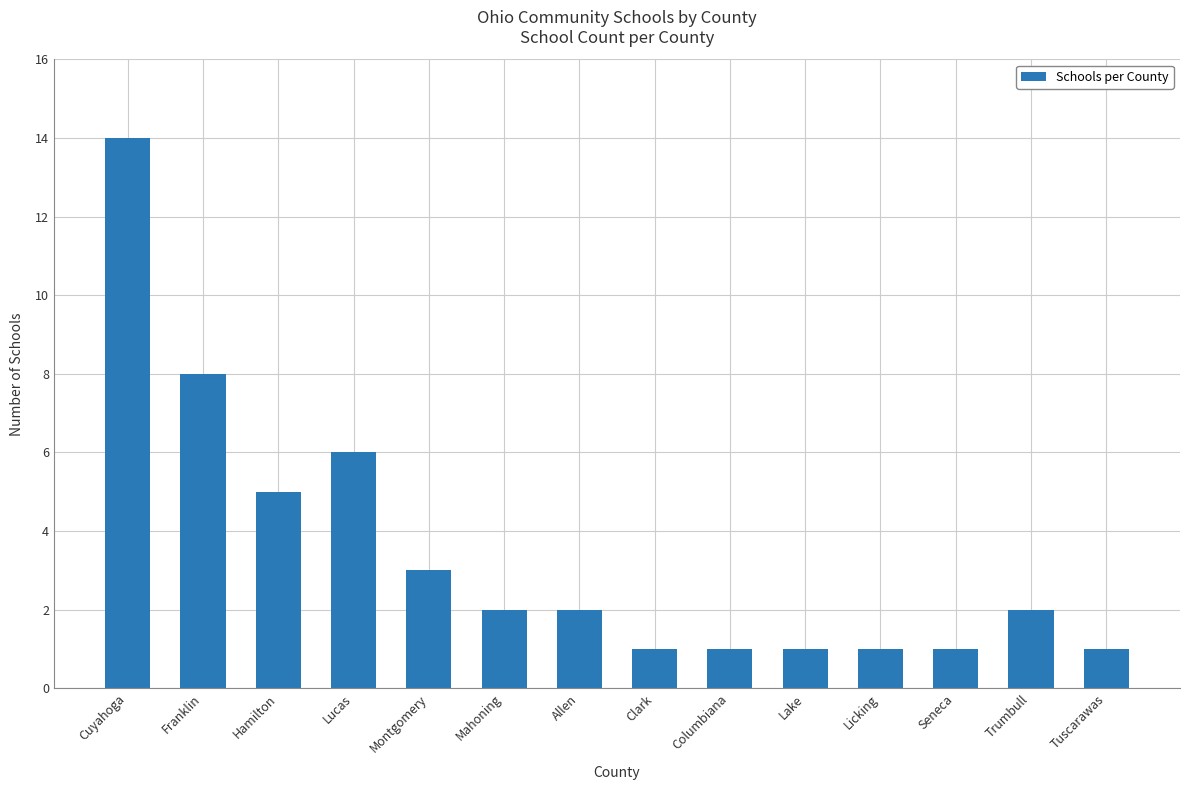

How many distinct data groups are displayed?

1